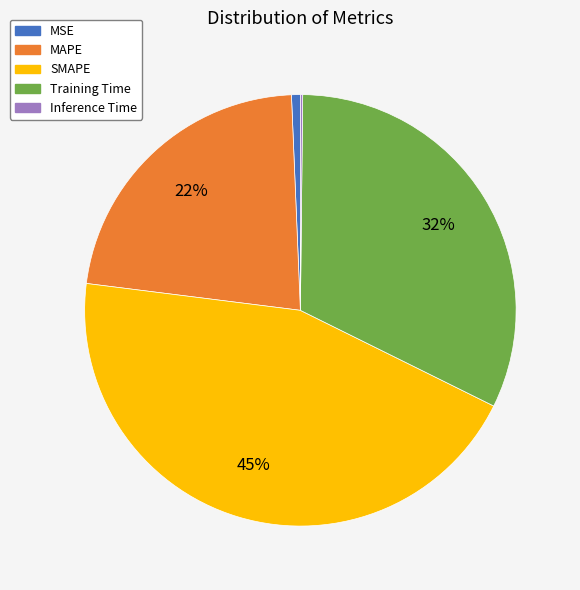

Combined, do Training Time and SMAPE account for over 50%?

Yes